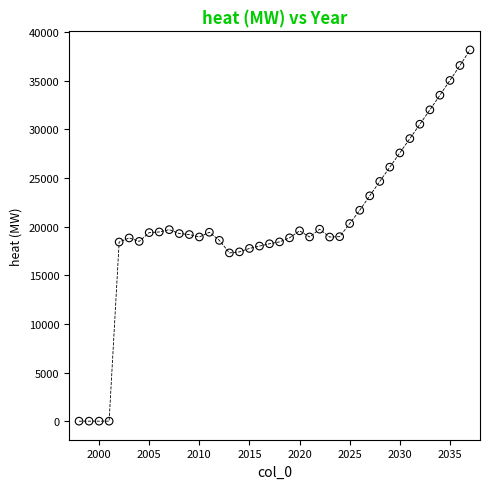

What is the range of Y values (max minus min)?

38184.6